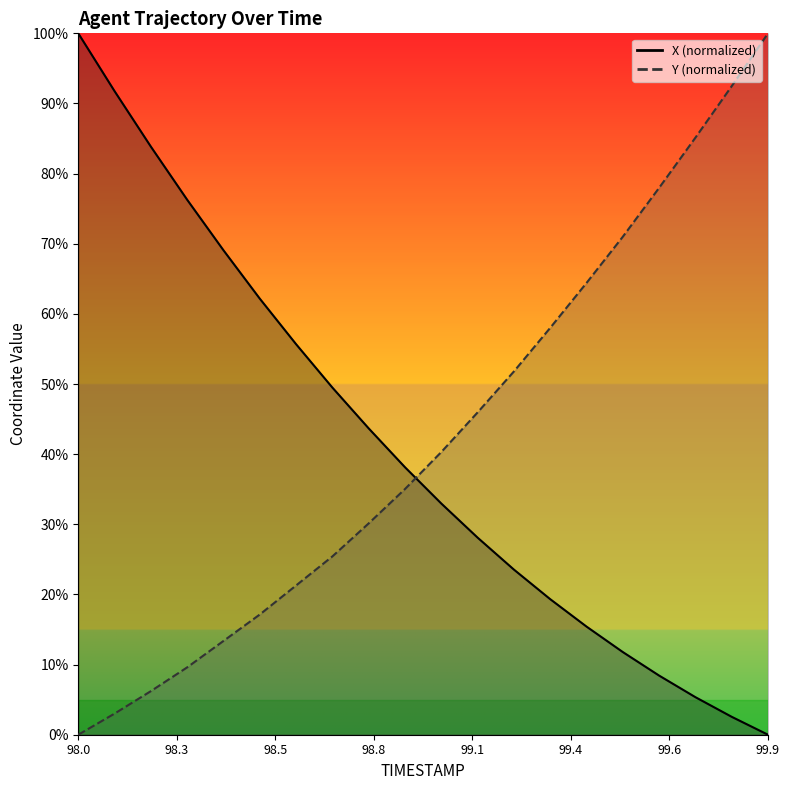

What is the sum of all X values?

817.6